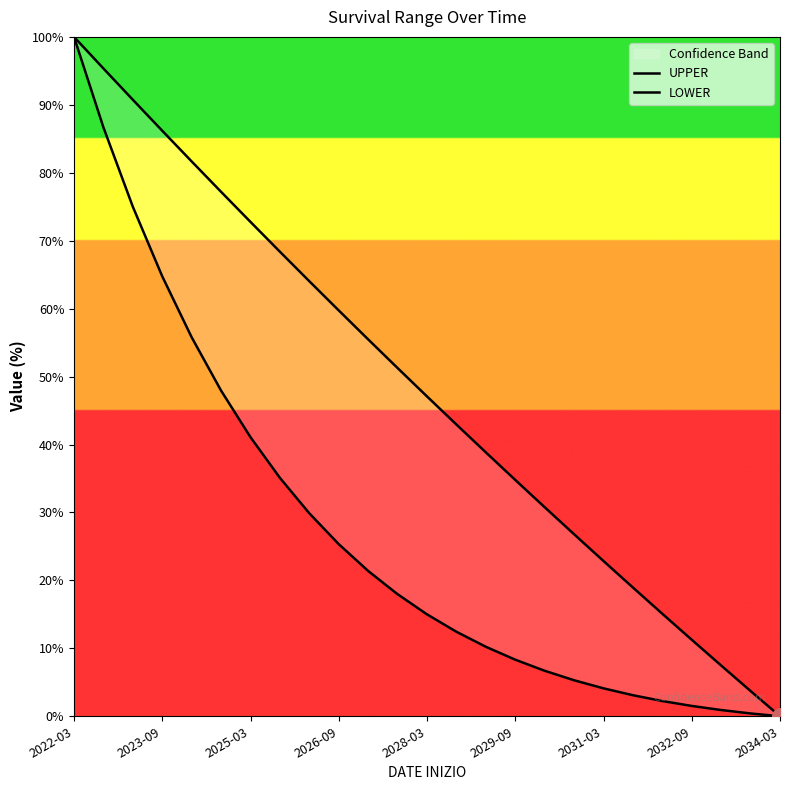

Which series has the largest total across all categories?

UPPER